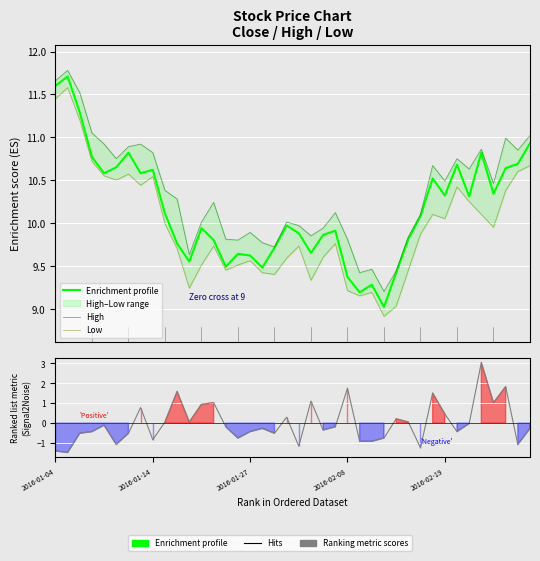

Which series has the largest range (max minus min)?

Ranking metric scores